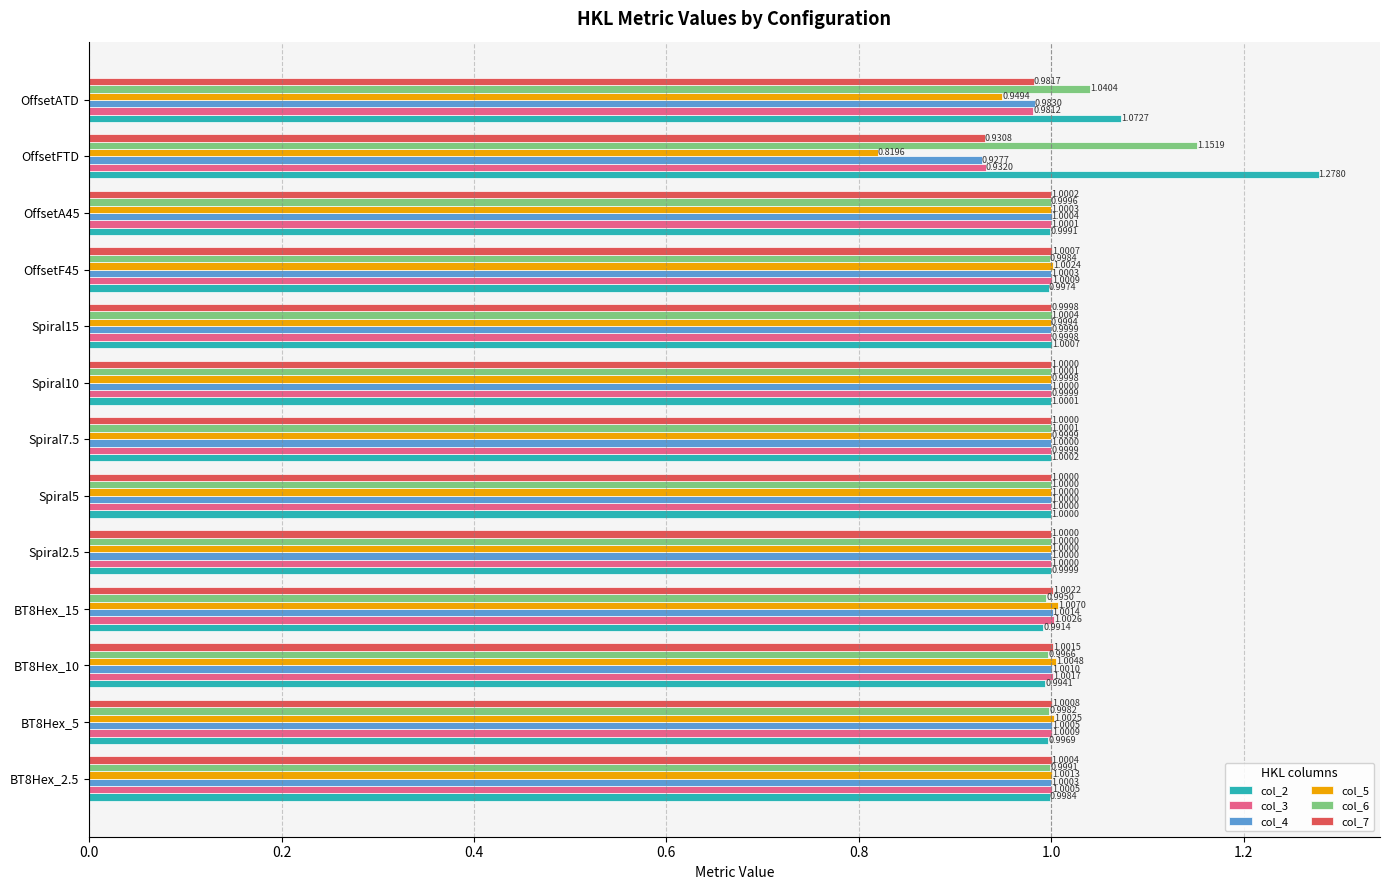

Which label corresponds to the largest value in the chart?

OffsetFTD